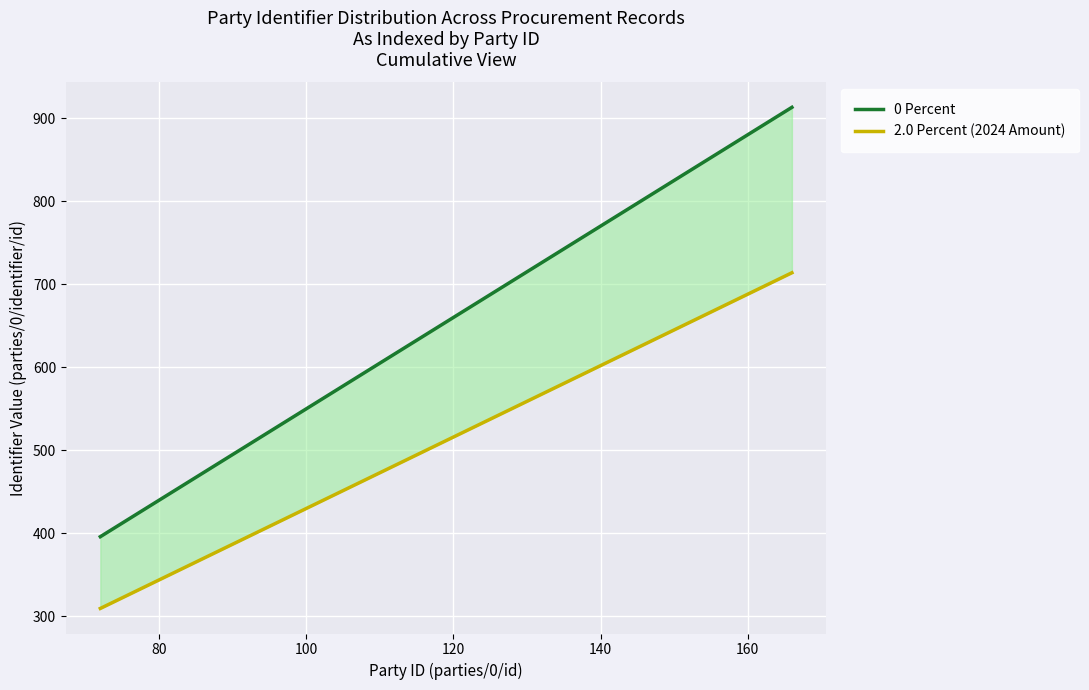

What are all the series names shown in the legend?

0 Percent, 2.0 Percent (2024 Amount)